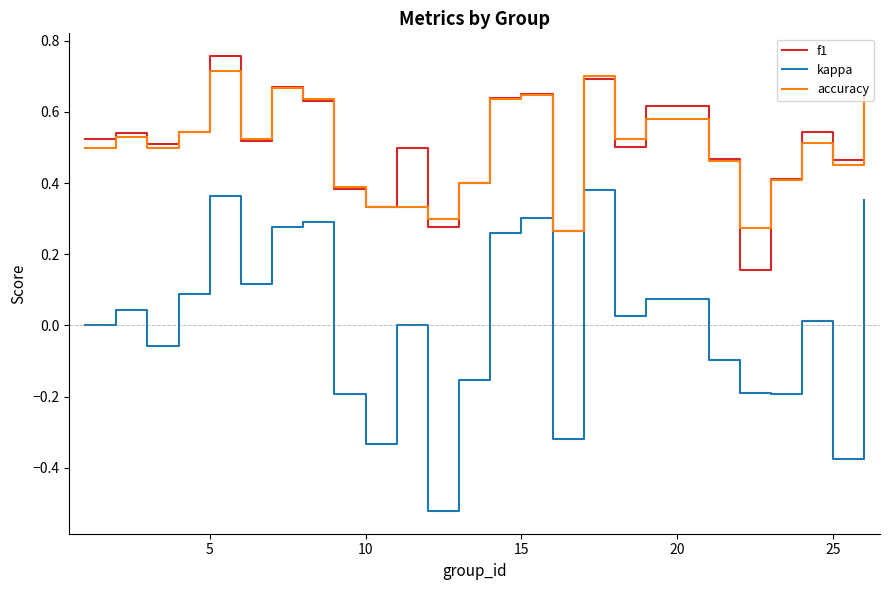

True or false: f1 and kappa cross at least once.

False